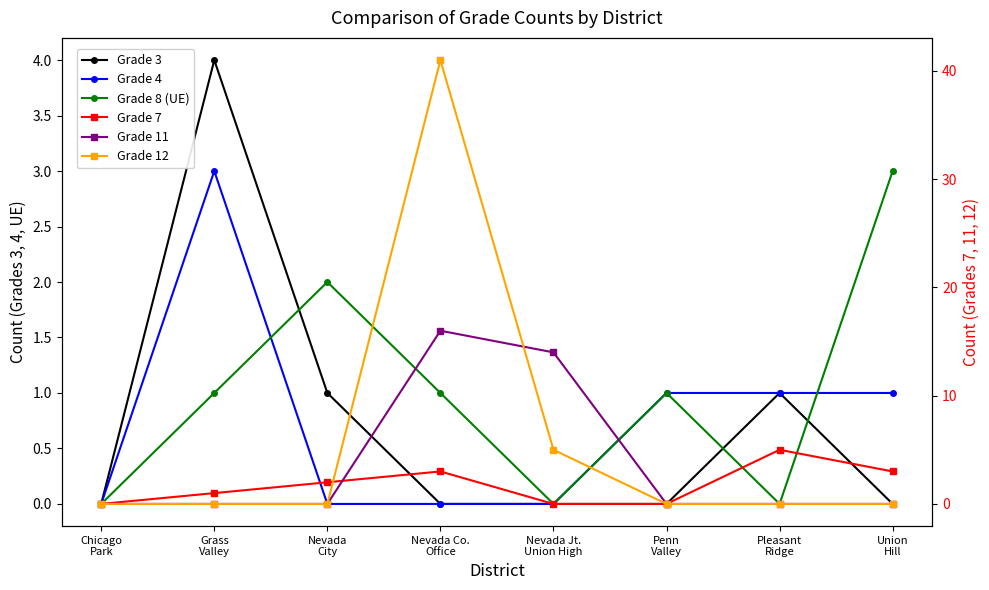

What is the difference between the highest and lowest values at Union
Hill?

3